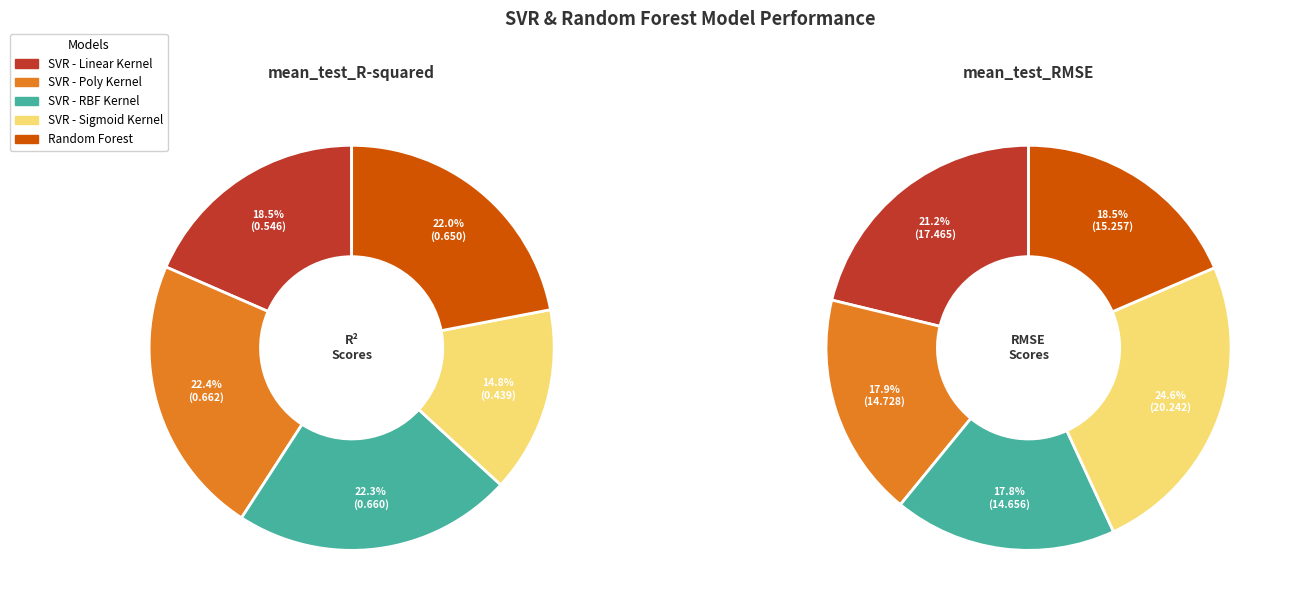

To the nearest percent, what is the average slice percentage?

20%